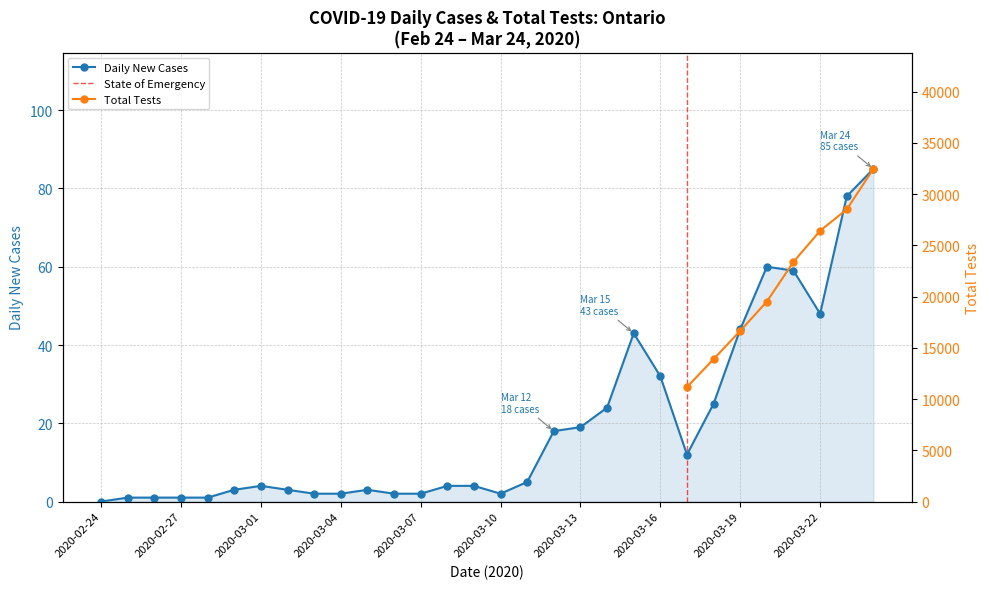

What position from the right is 28?

2